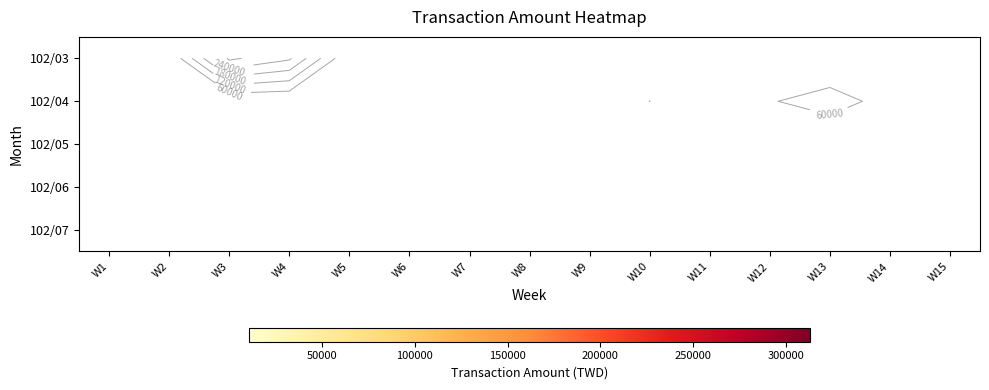

List the series in order of their overall mean, lowest first.

102/03, 102/04, 102/05, 102/06, 102/07